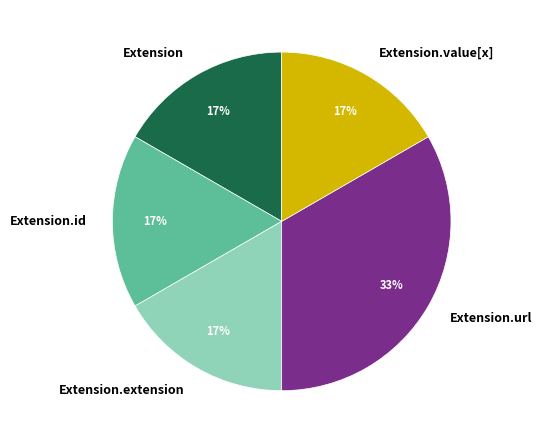

What is the largest slice in the pie chart?

Extension.url